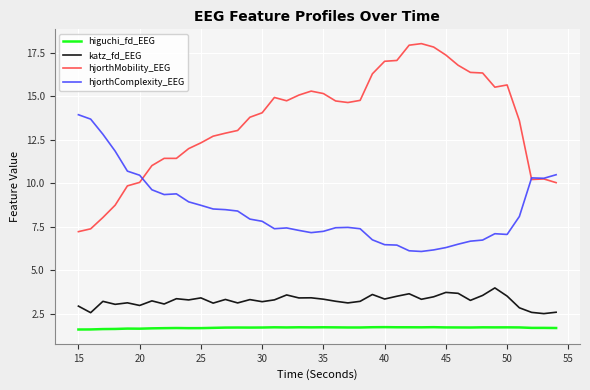

What is the smallest value displayed?

1.6